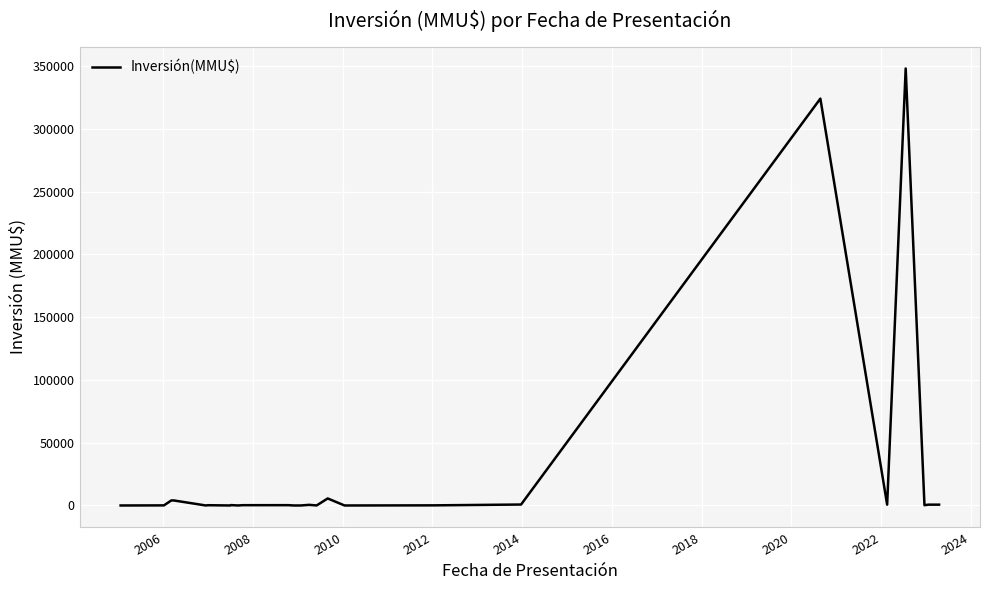

What is the difference between the maximum and minimum values?

348000